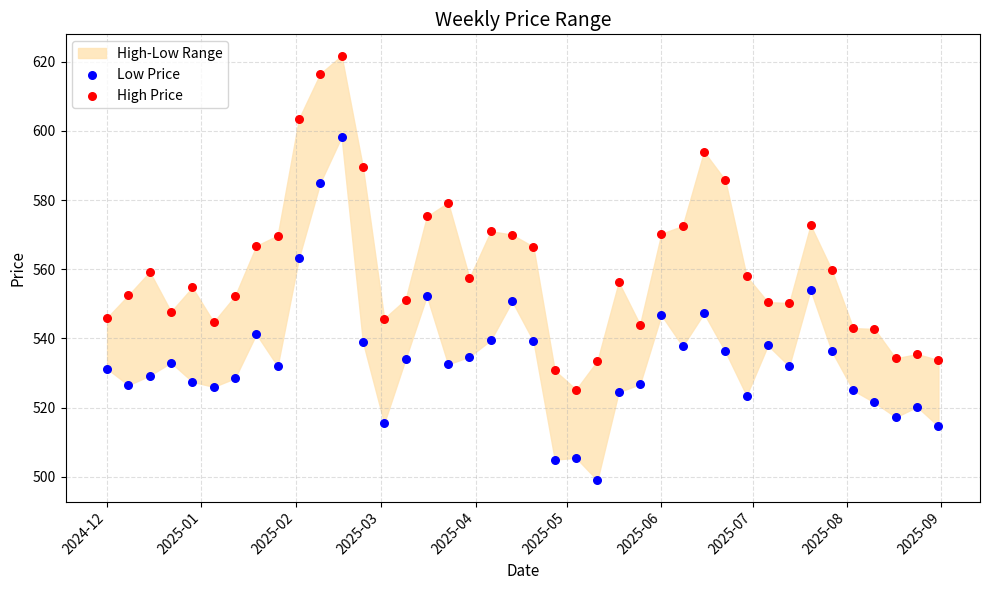

What is the X range (max minus min) for the scatter plot?

273.0